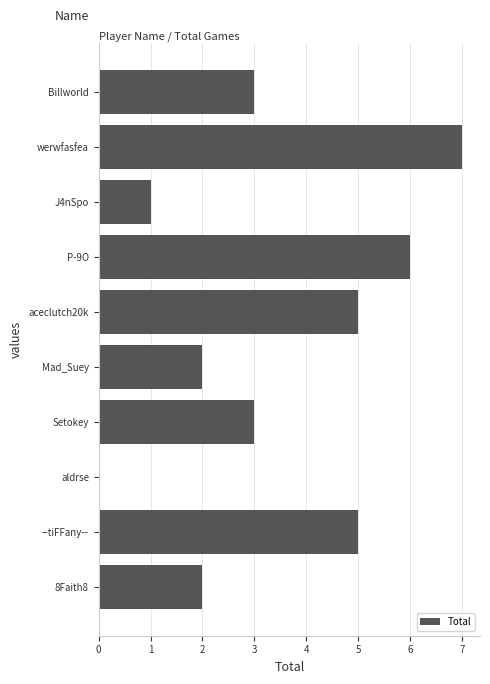

Read the value at Setokey.

3